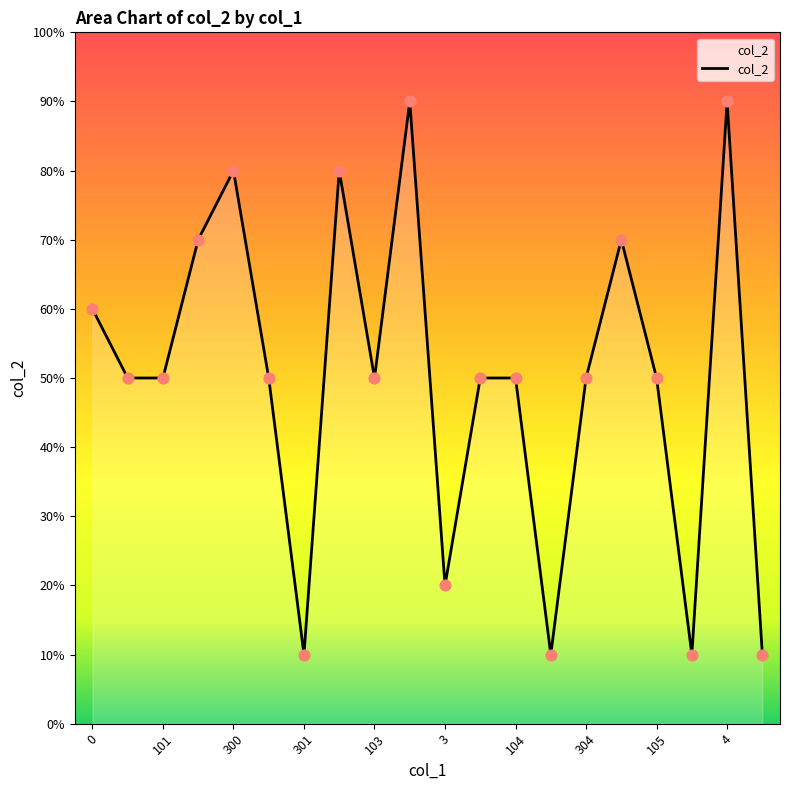

Does the chart have visible grid lines?

No